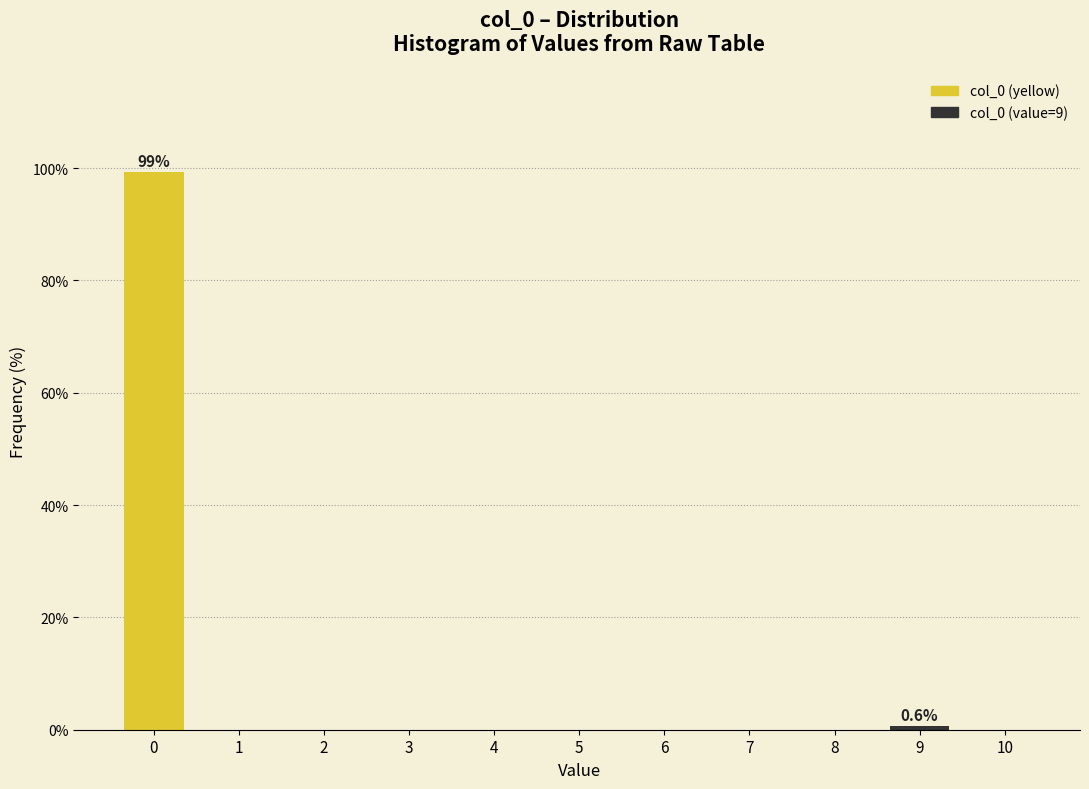

Reading left to right, extract all data points from this chart.

0=99.4	1=0.0	2=0.0	3=0.0	4=0.0	5=0.0	6=0.0	7=0.0	8=0.0	9=0.6	10=0.0